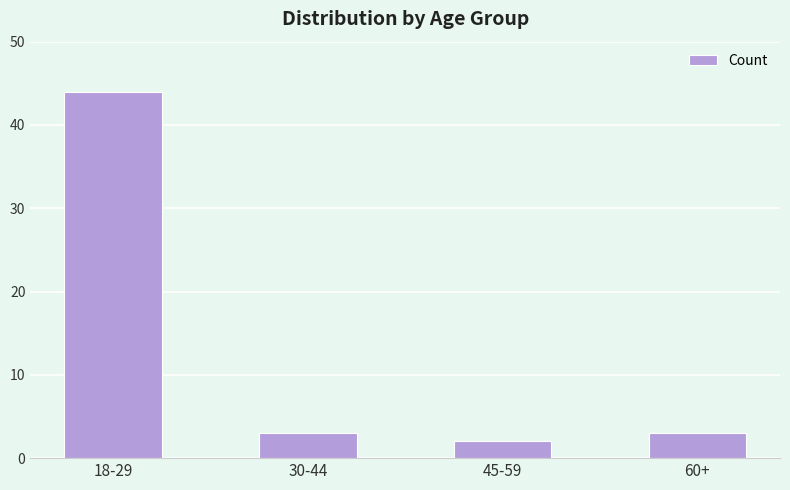

What is the smallest value displayed?

2